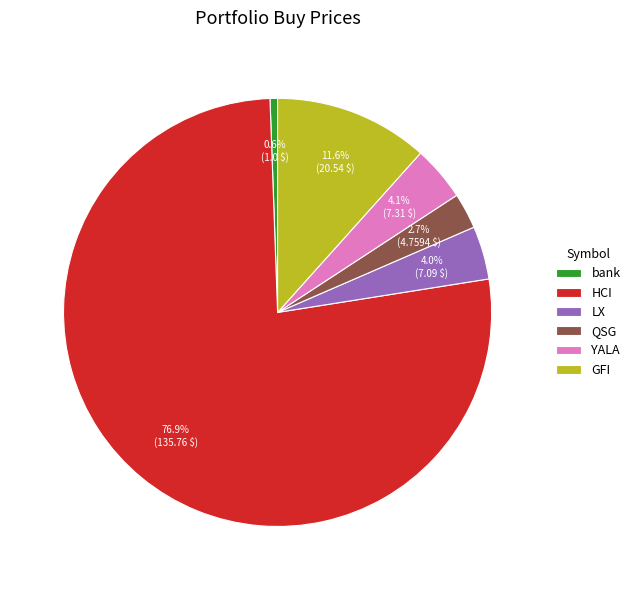

True or false: HCI accounts for 63% of the total.

False